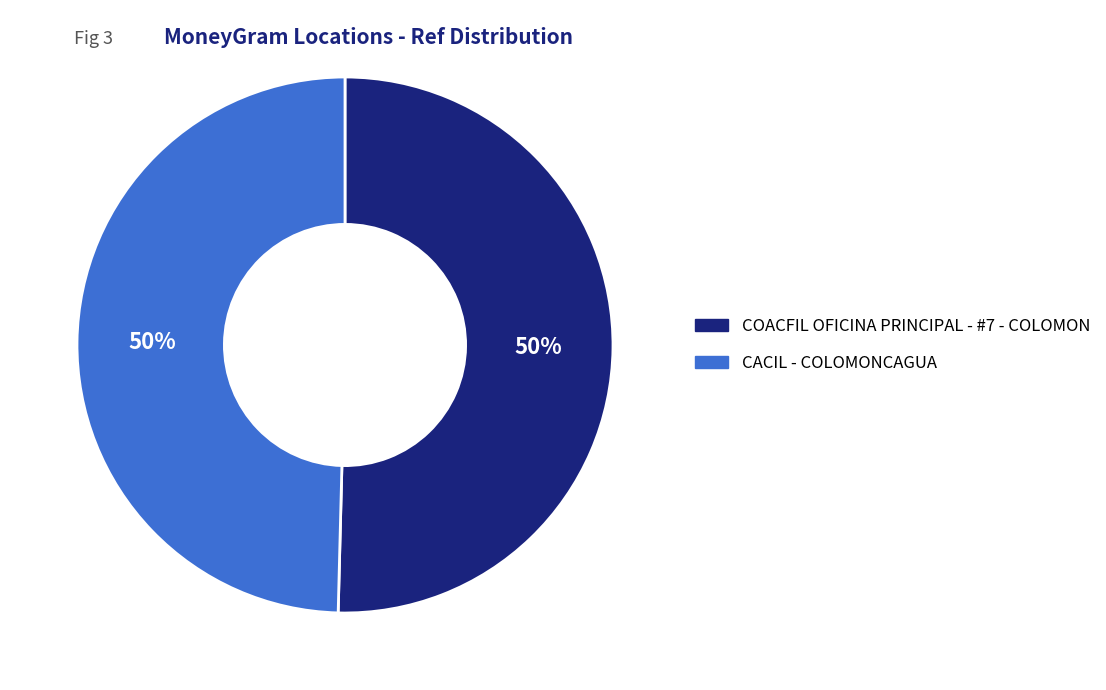

The CACIL - COLOMONCAGUA slice represents 64% of the pie. True or false?

False